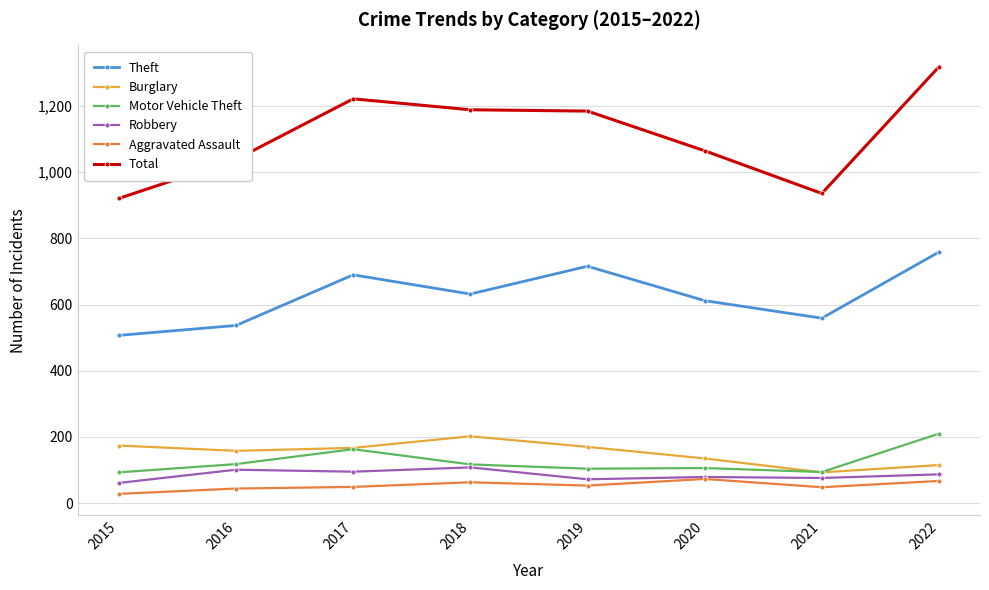

In Burglary, how many points are lower than both neighbors (excluding endpoints)?

2